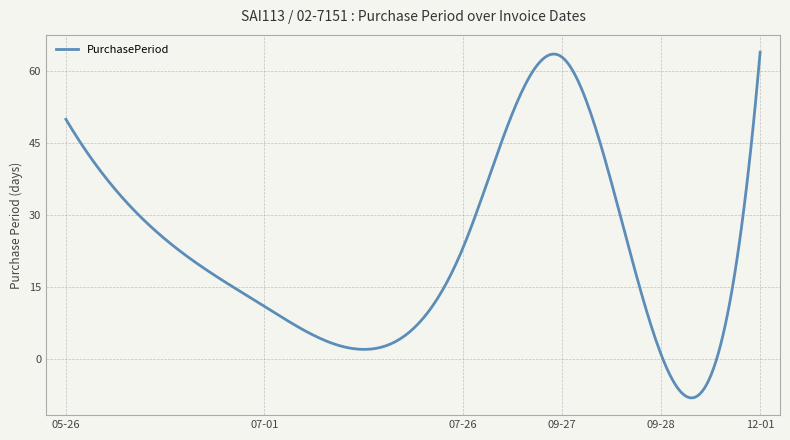

What is the maximum value shown in the chart?

64.0